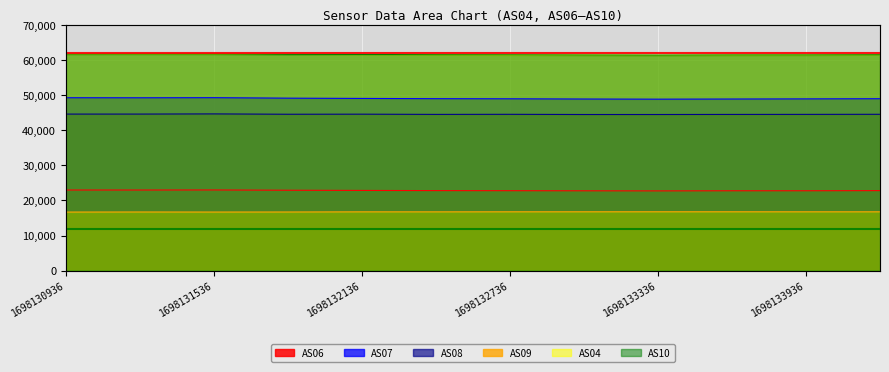

Does the chart display data point markers on the line(s)?

No